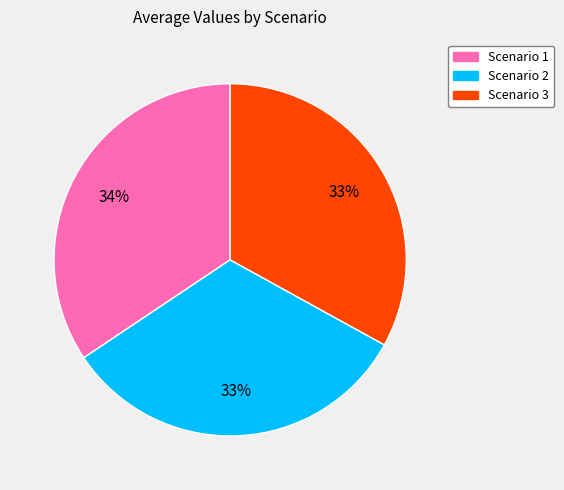

How many slices are in this pie chart?

3